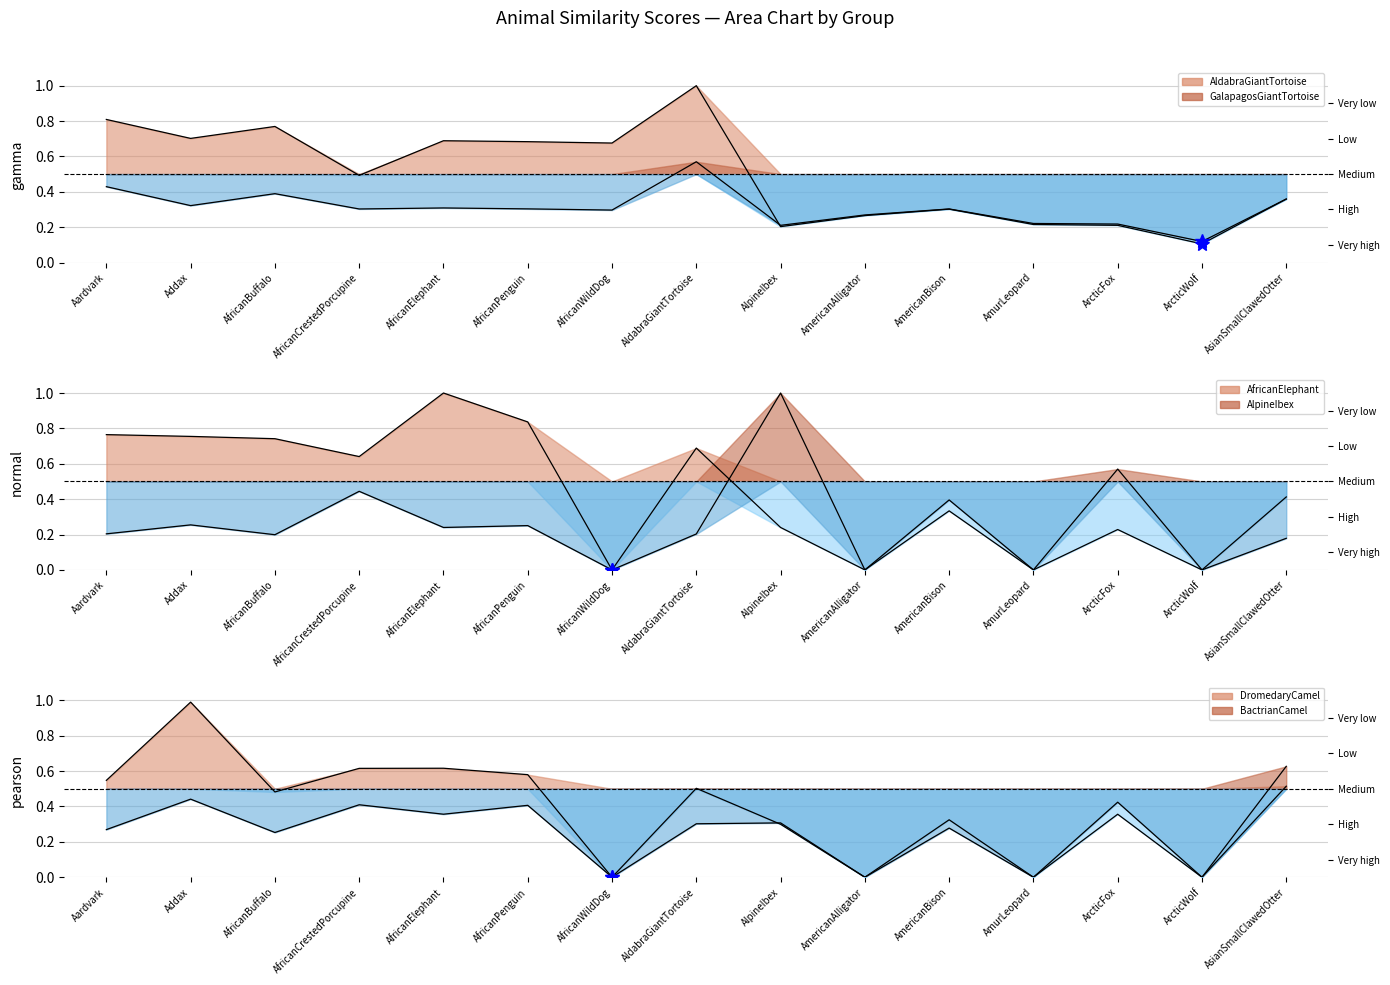

Rank the series by their maximum value, from lowest to highest.

GalapagosGiantTortoise, BactrianCamel, DromedaryCamel, AldabraGiantTortoise, AfricanElephant, AlpineIbex